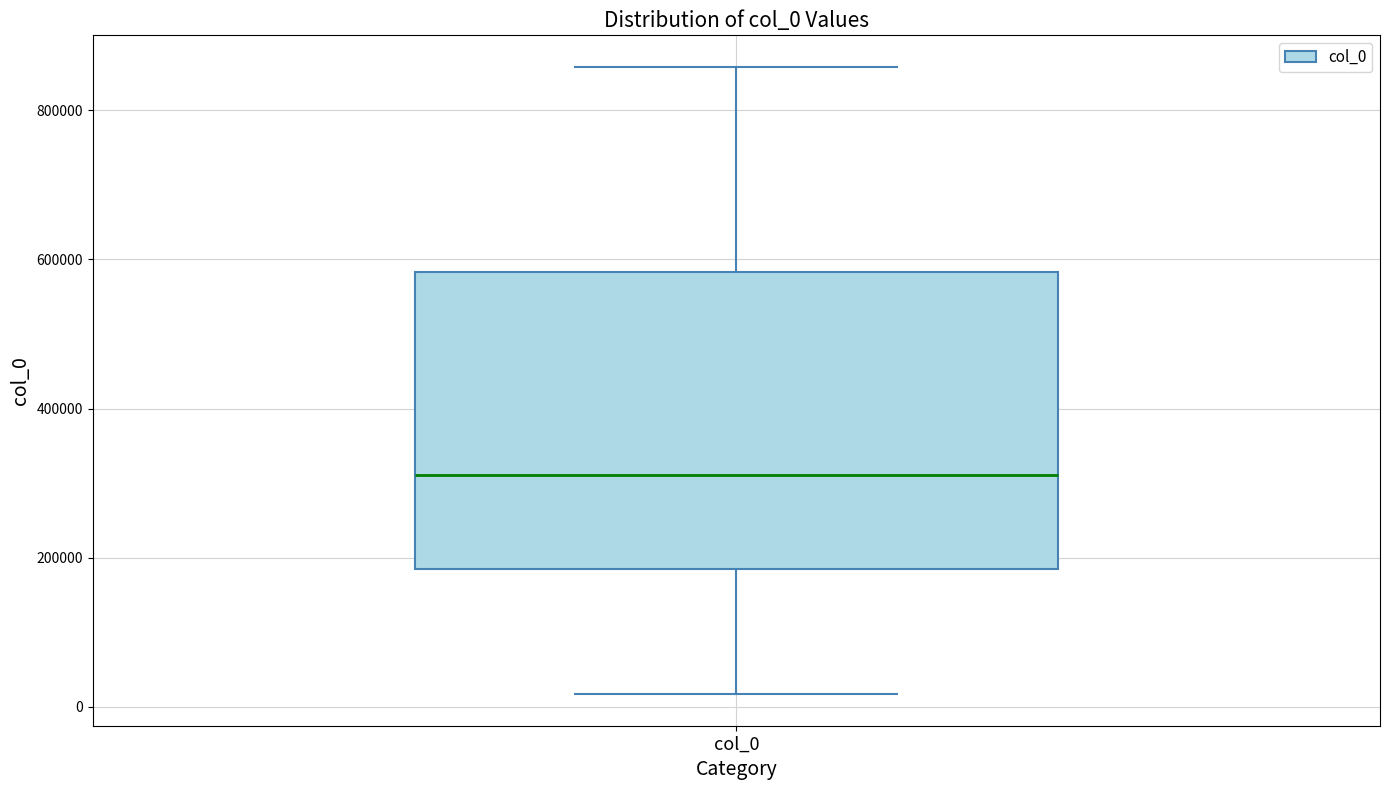

Transcribe this box plot: give where the median line is, the range the box spans, and where the two whiskers end, as read against the y-axis. The values are not printed on the chart, so give them approximately, as read against the axis.

median 320000, box 180000 to 580000, whiskers 20000 to 860000